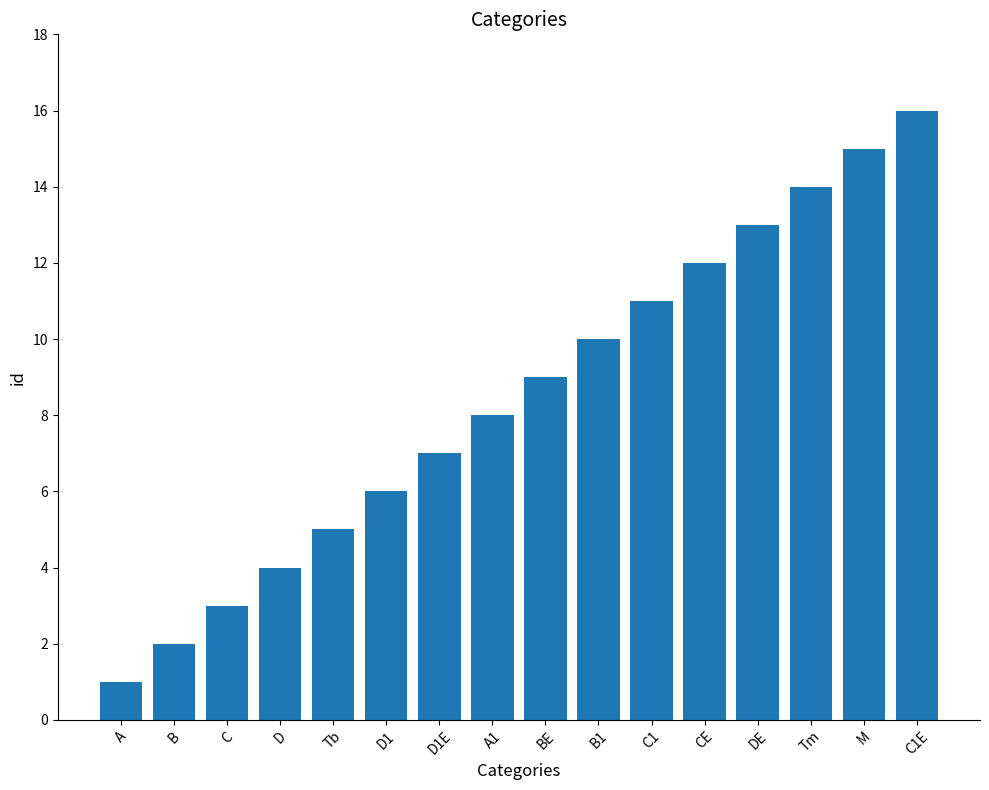

Which has a higher value, A or А1?

А1